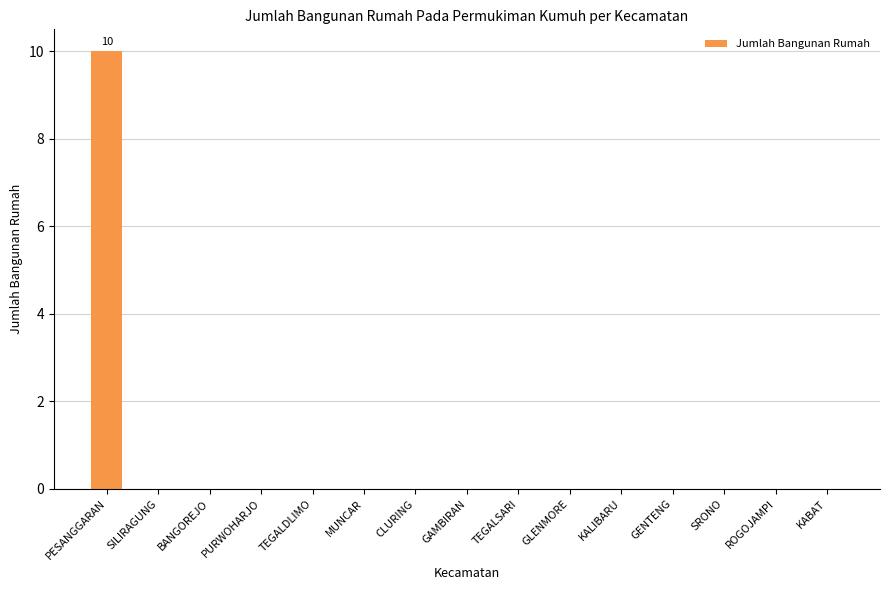

The value at PURWOHARJO is -5. True or false?

False